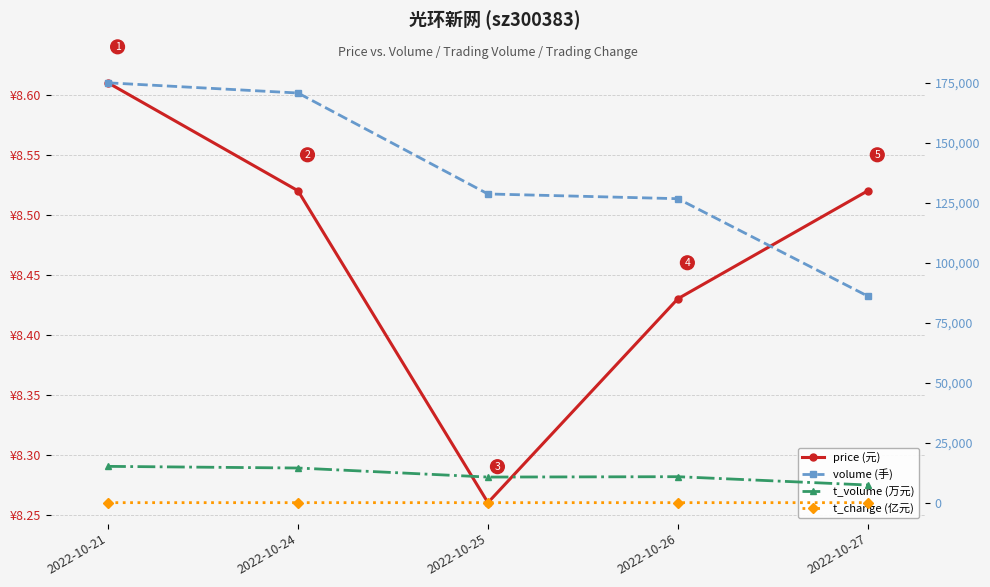

Rank the categories by price (元) value from lowest to highest.

2022-10-25, 2022-10-26, 2022-10-24, 2022-10-27, 2022-10-21